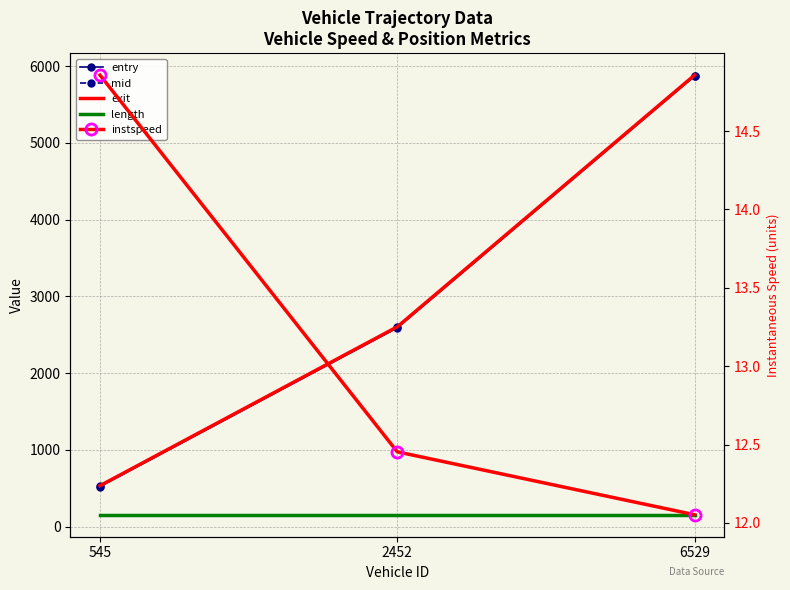

Read the instspeed value at 2452.

12.5